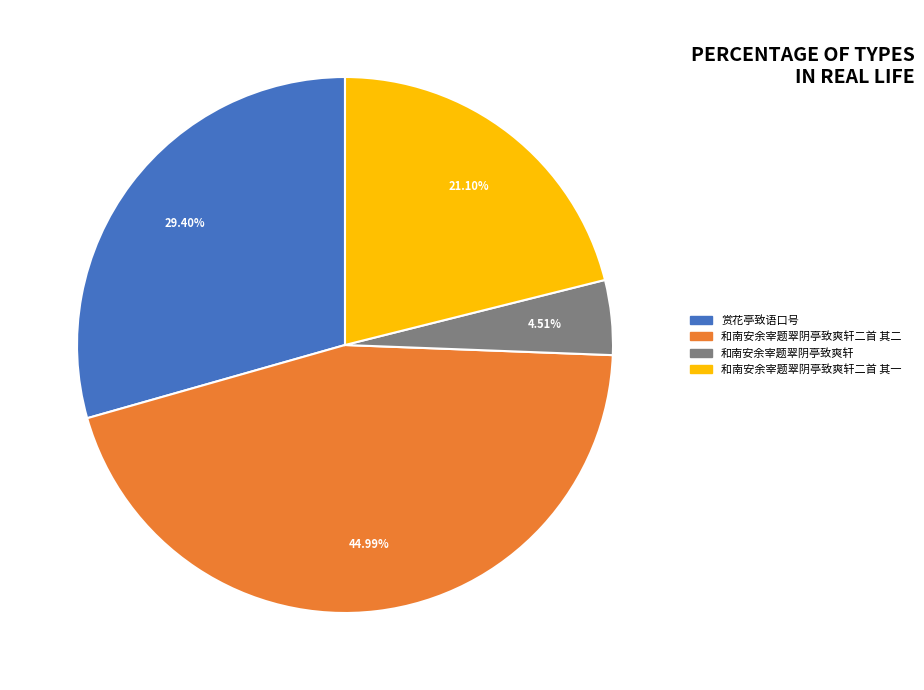

Is there any slice that represents more than half of the pie?

No